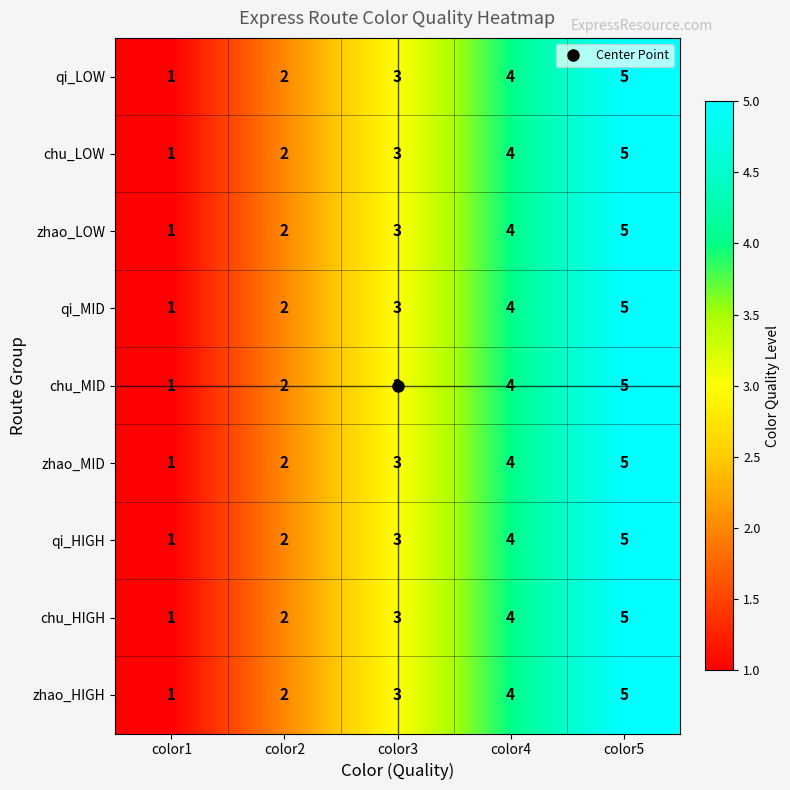

What is the difference between the maximum and minimum values in the zhao_MID series?

4